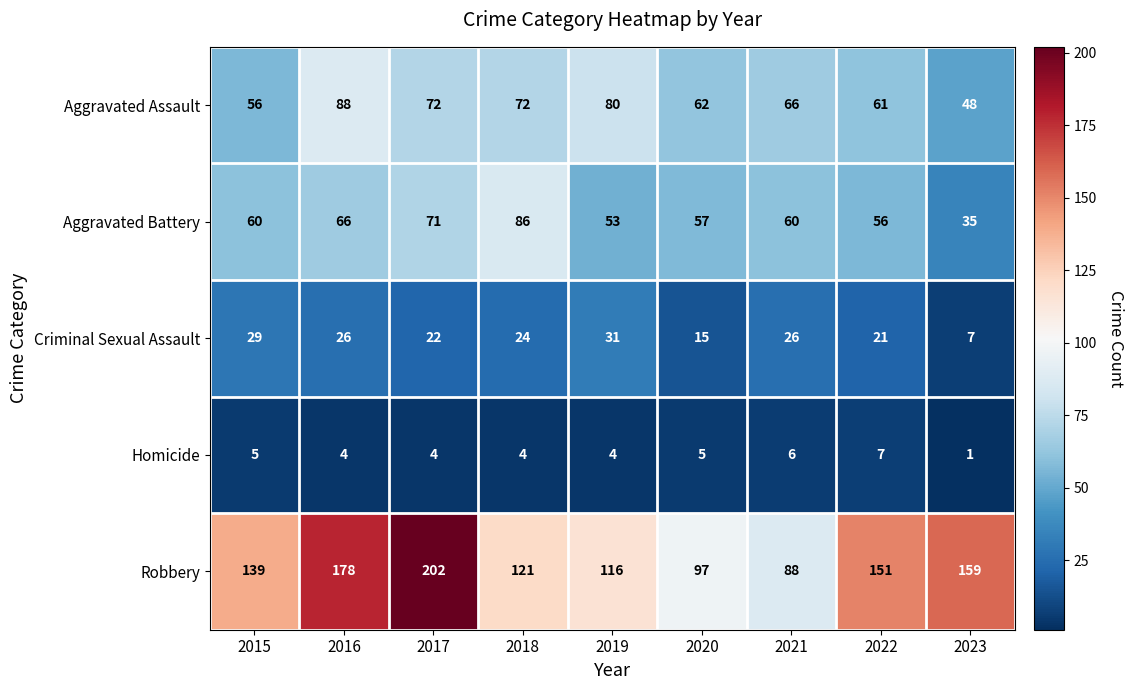

Is it true that Aggravated Assault equals 105 at 2019?

False